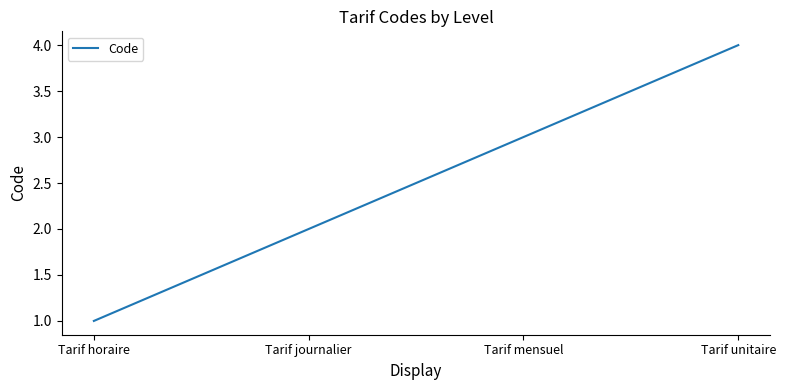

What is the difference between the maximum and minimum values?

3